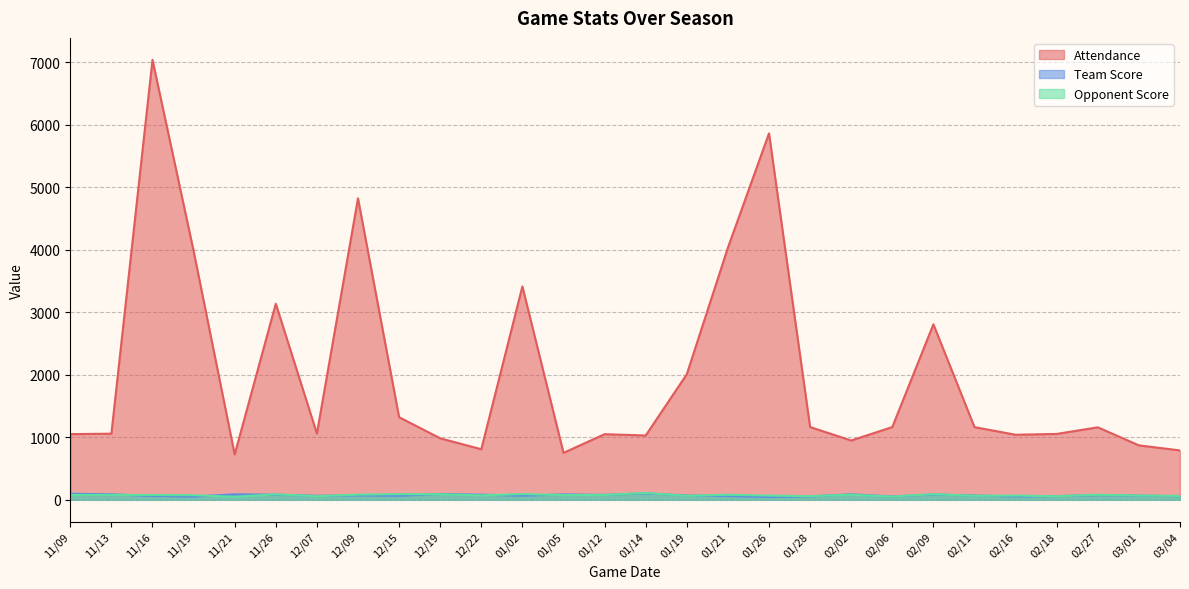

Between 01/19 and 02/27, which series saw the biggest shift?

Attendance